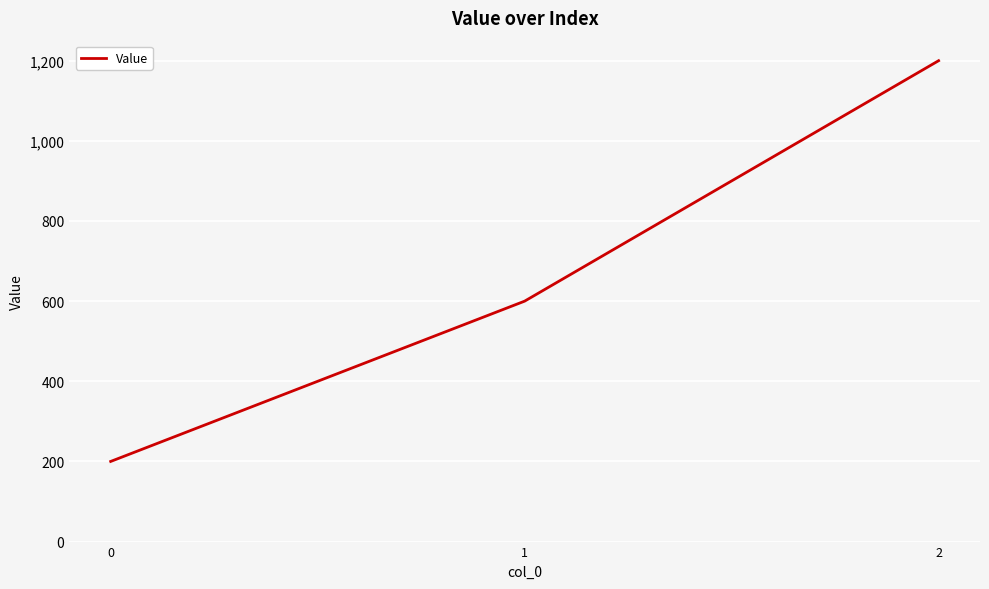

What is the average value?

667